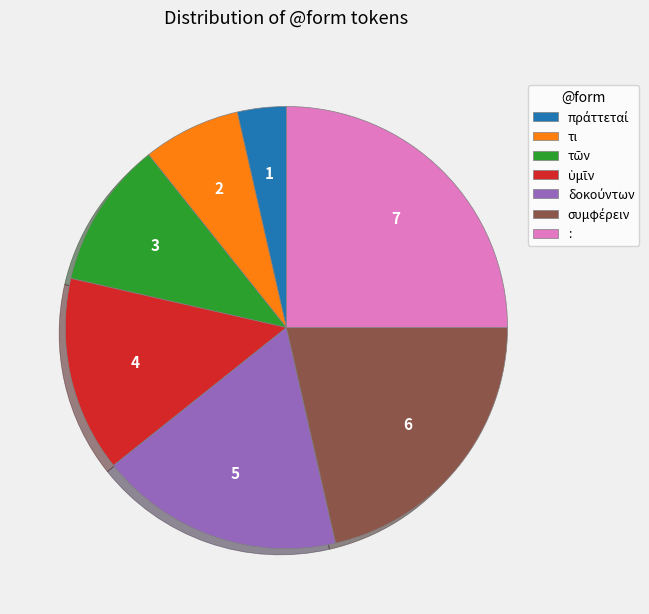

What is the ratio of the value at τι to the value at :?

0.3